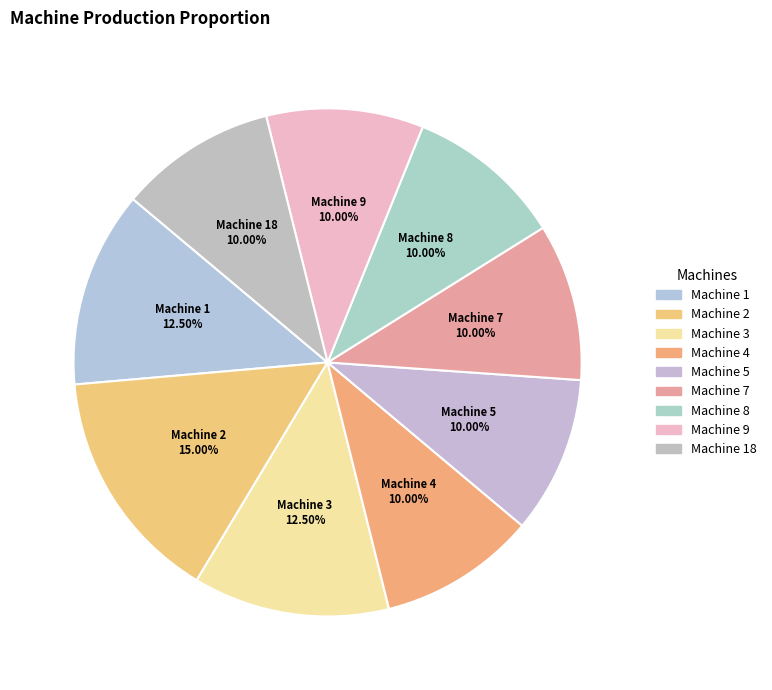

Do Machine 1 and Machine 7 together represent more than half of the pie?

No